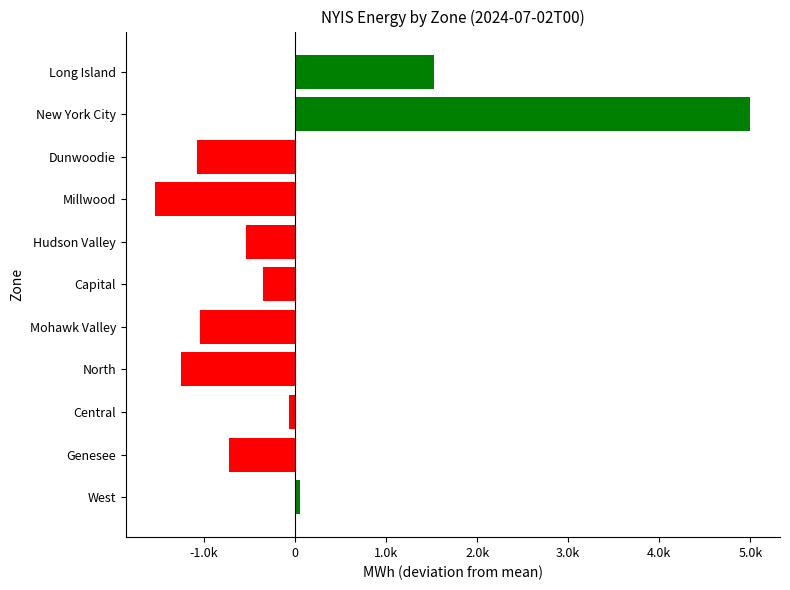

Does the chart contain any negative values?

Yes